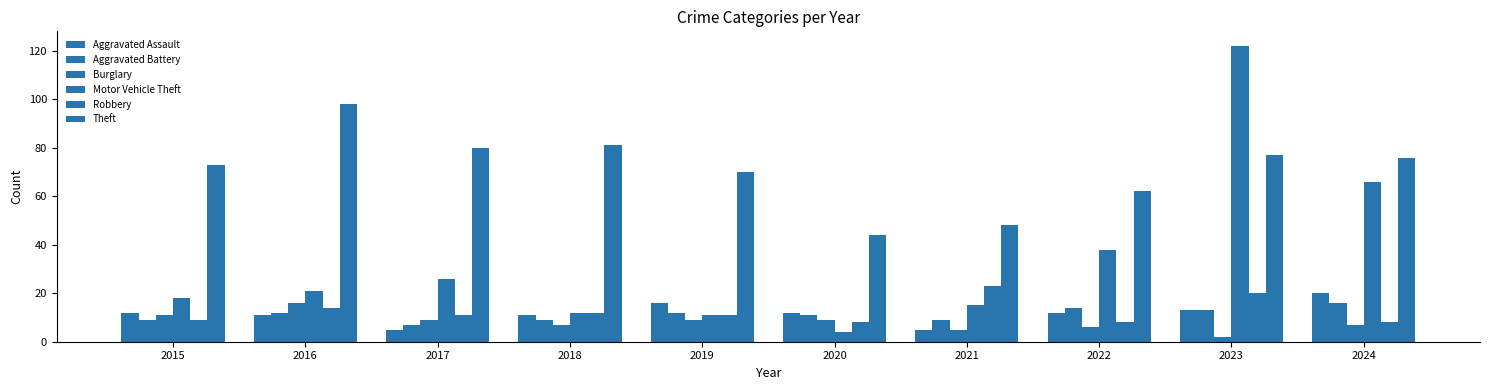

What is the minimum value shown in the chart?

2